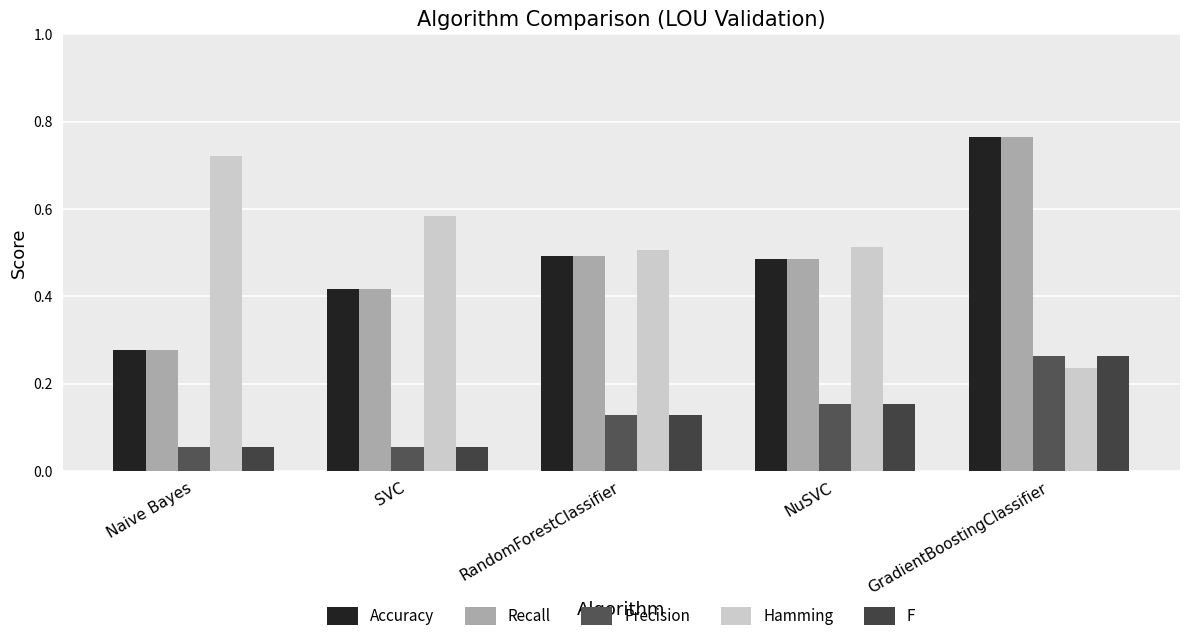

Count the number of categories in the chart.

5